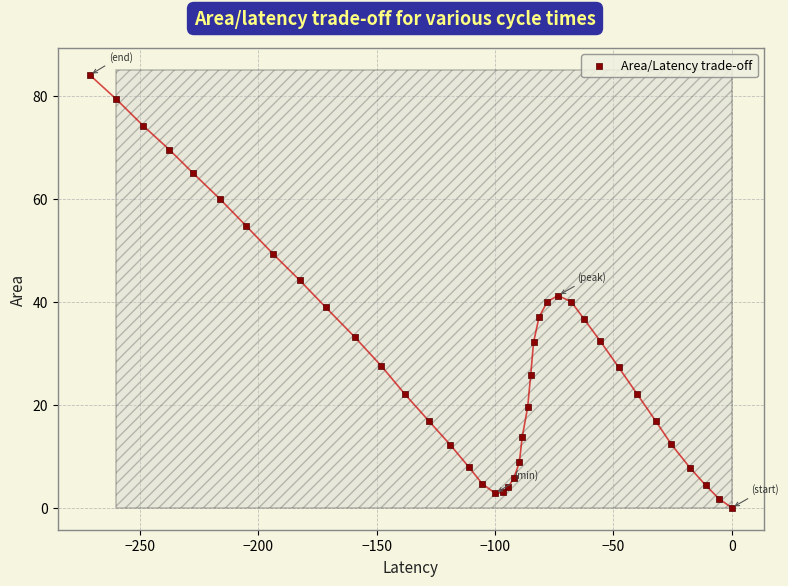

What is the range of Y values (max minus min)?

84.0